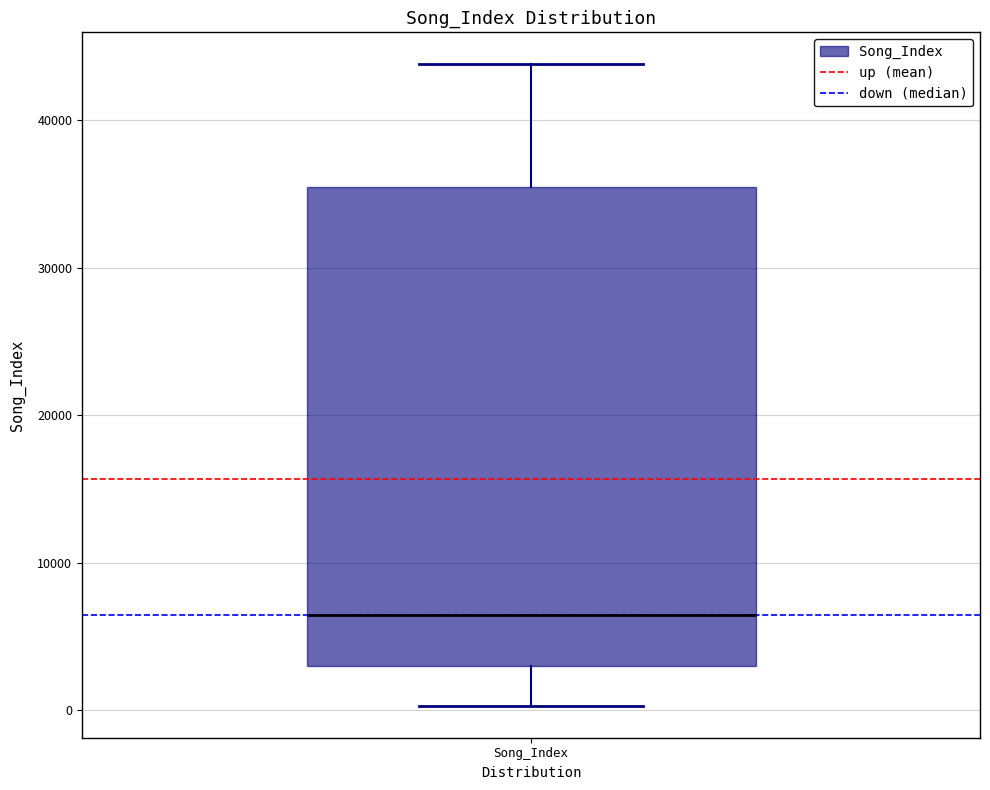

Where does the lower whisker of the box for Song_Index end on the y-axis? The values are not printed on the chart, so give them approximately, as read against the axis.

0